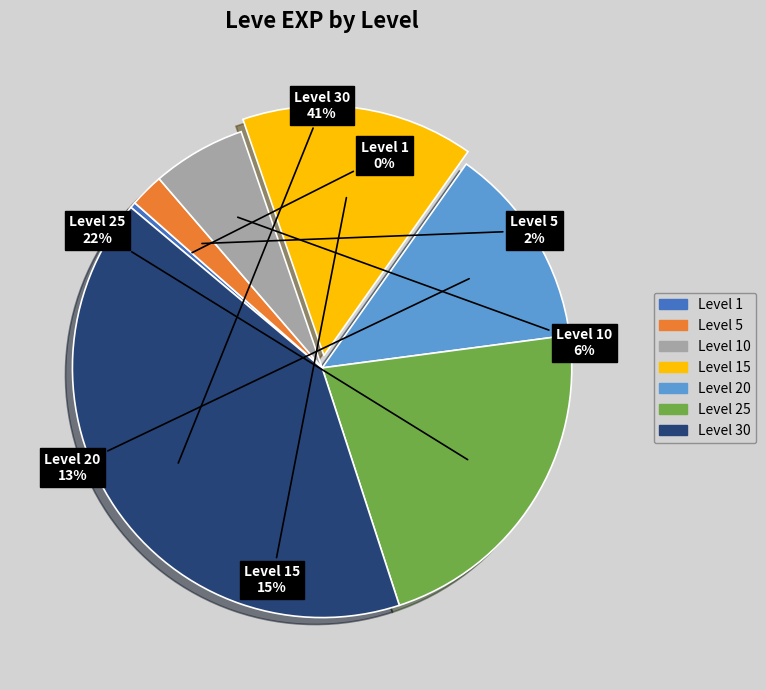

To the nearest percent, what is the difference between the largest and smallest slice percentages?

41%